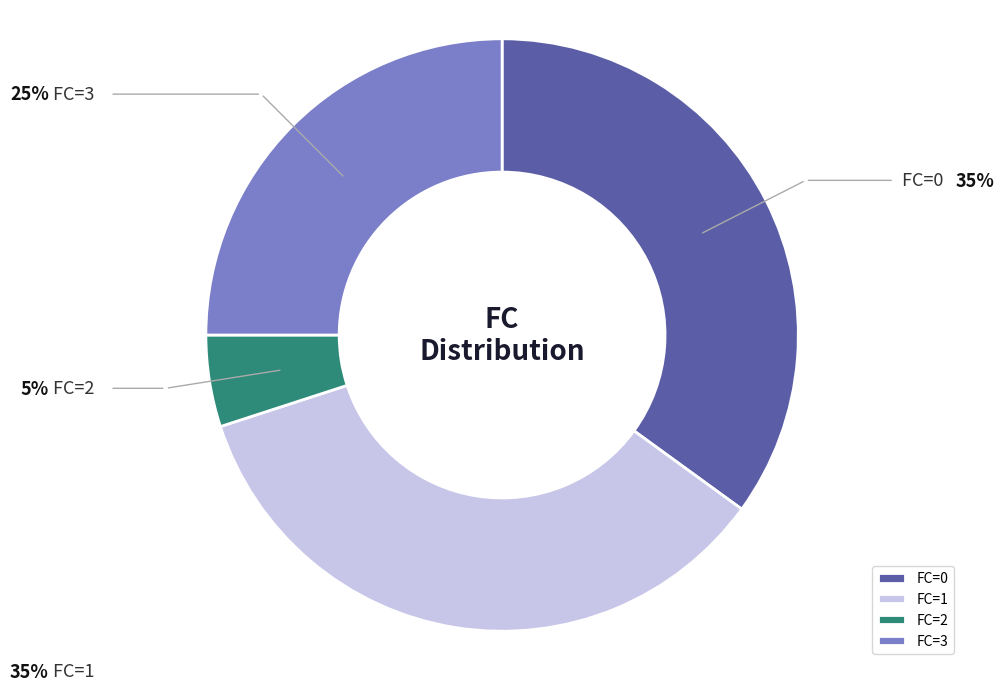

Do FC=3 and FC=0 together represent more than half of the pie?

Yes